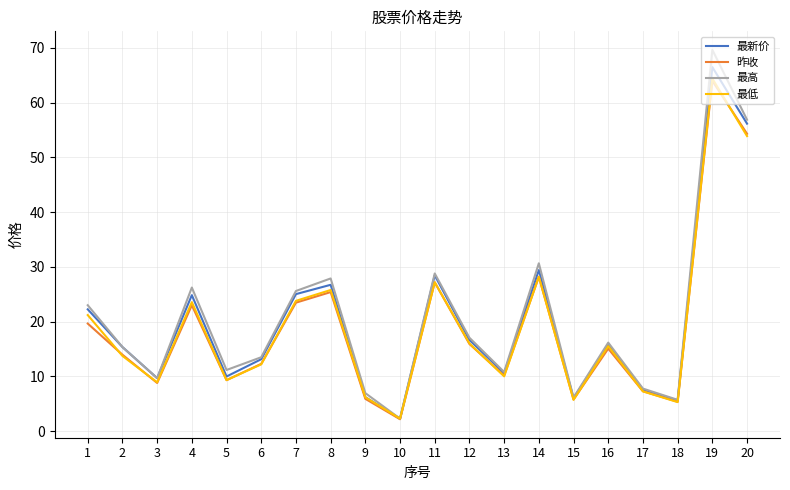

What is the difference between the highest and lowest values at 5?

1.9